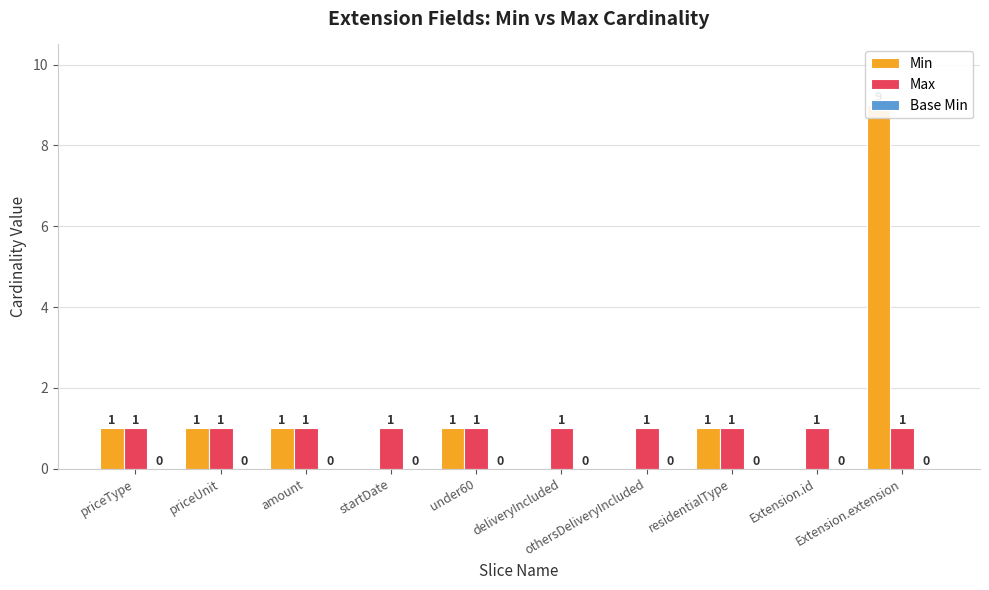

Reading left to right, what are all the values shown in this chart?

Min: 1	1	1	0	1	0	0	1	0	9
Max: 1	1	1	1	1	1	1	1	1	1
Base Min: 0	0	0	0	0	0	0	0	0	0